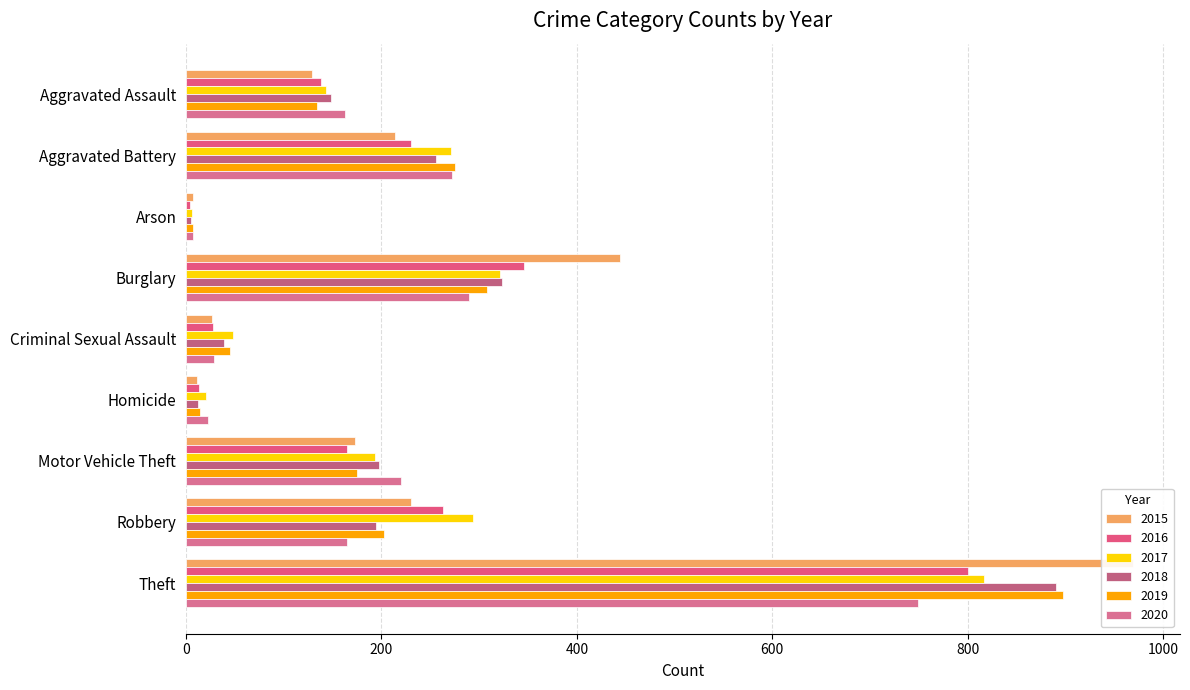

At which category is the sum across all series the highest?

Theft